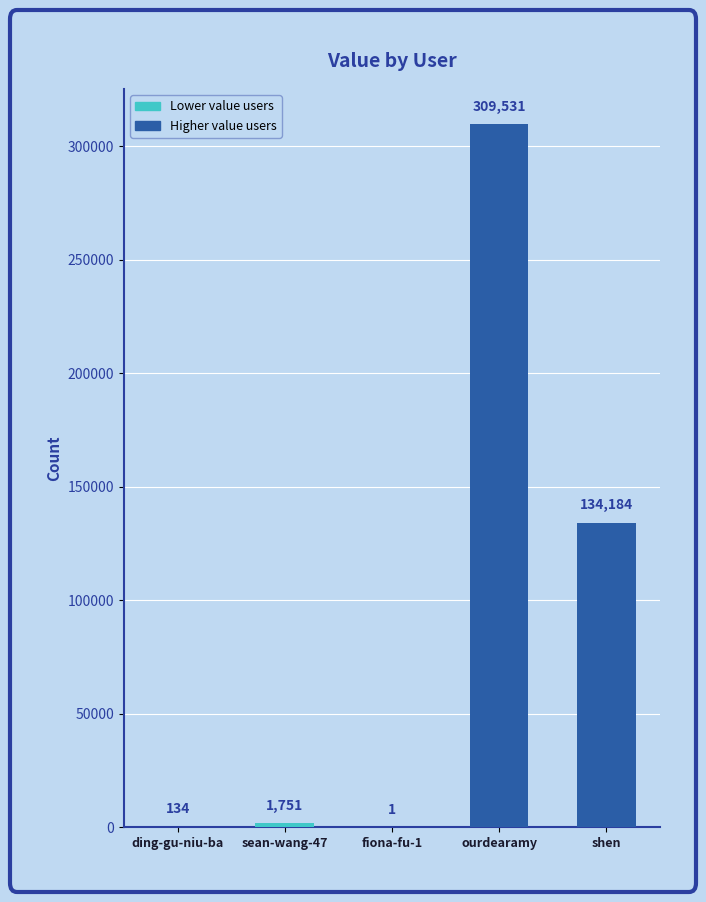

Count the number of categories in the chart.

5